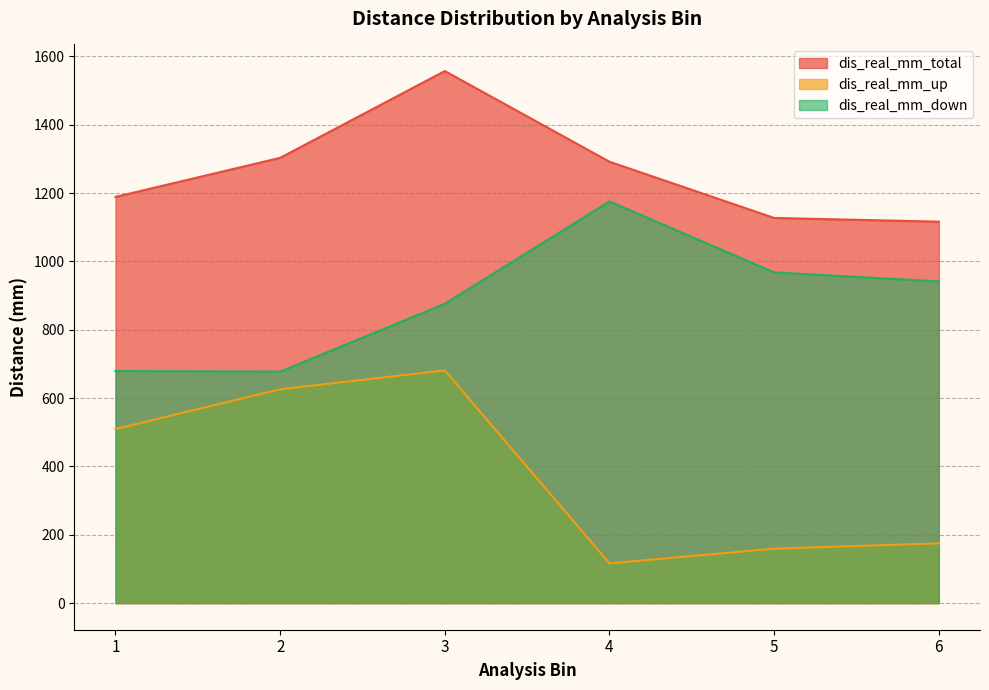

Reading left to right, extract all data points from this chart.

dis_real_mm_total: 1188.7	1303.0	1557.0	1291.7	1127.1	1116.2
dis_real_mm_up: 509.5	625.7	681.1	116.3	159.4	174.9
dis_real_mm_down: 679.1	677.3	875.9	1175.4	967.7	941.4